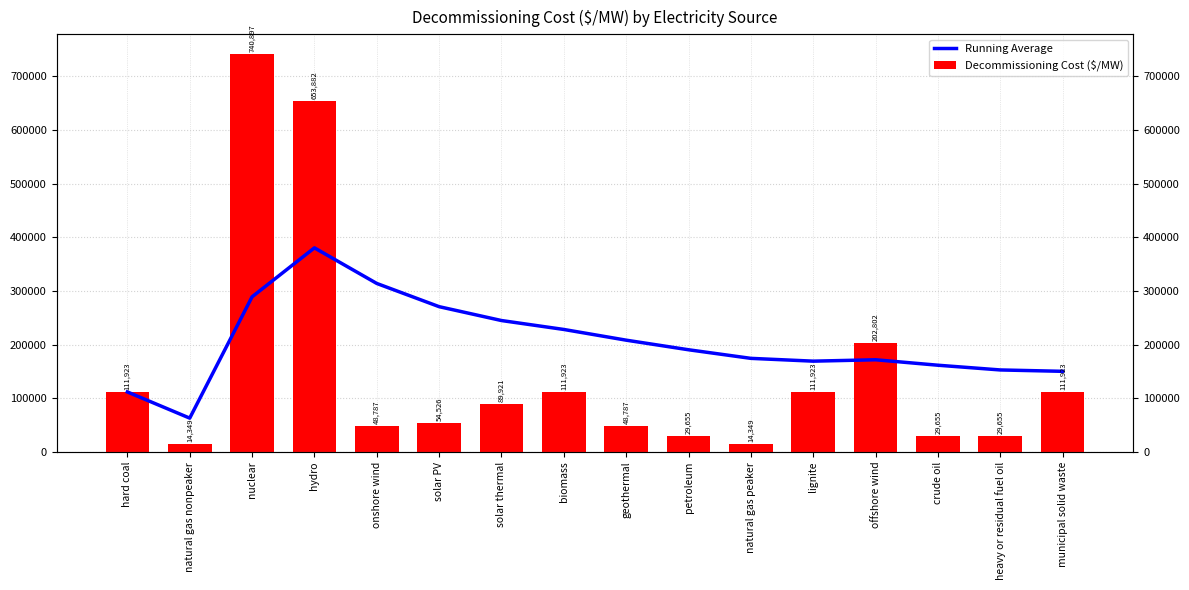

Reading left to right, extract all data points from this chart.

Running Average: 111923.8	63136.5	289056.8	380263.1	313968.0	270727.8	244898.3	228276.5	208333.3	190465.5	174454.9	169244.0	171825.4	161670.3	152869.3	150310.2
Decommissioning Cost ($/MW): 111923.8	14349.2	740897.4	653882.1	48787.3	54527.0	89921.7	111923.8	48787.3	29655.0	14349.2	111923.8	202802.1	29655.0	29655.0	111923.8